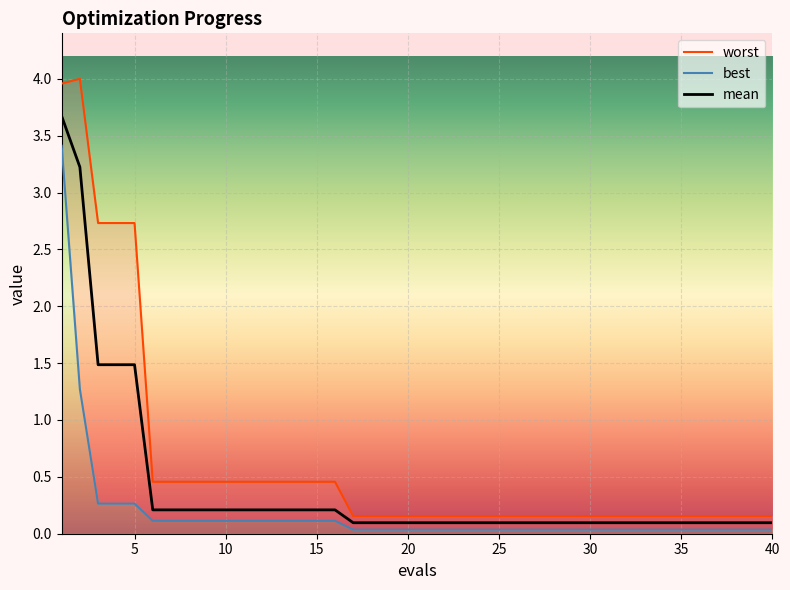

At how many categories does at least one series exceed 0?

40